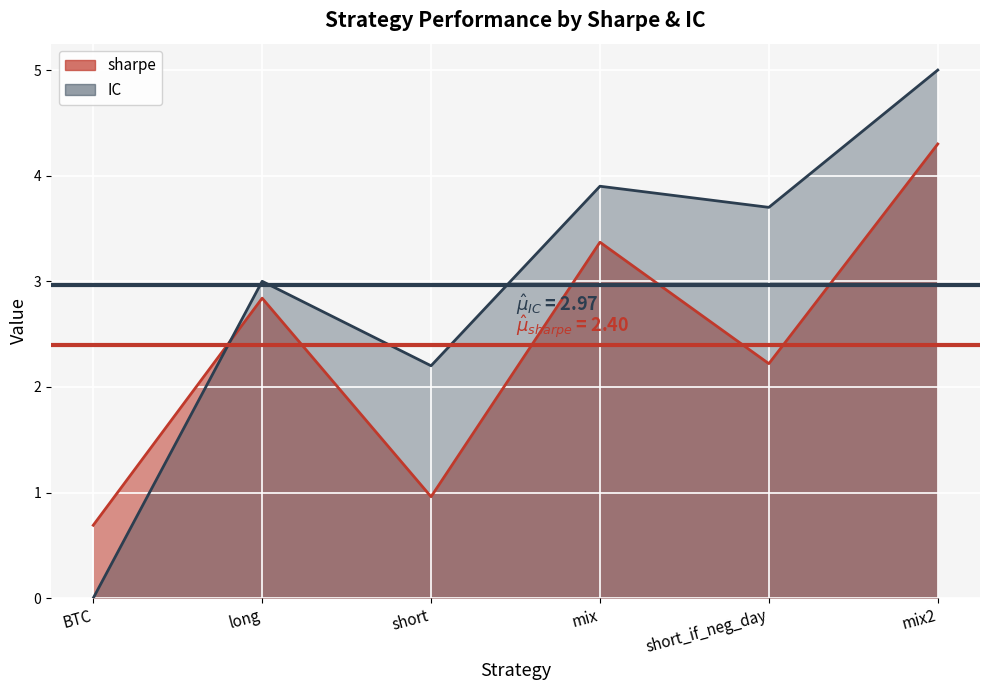

Rank the series at short_if_neg_day from highest to lowest value.

IC, sharpe